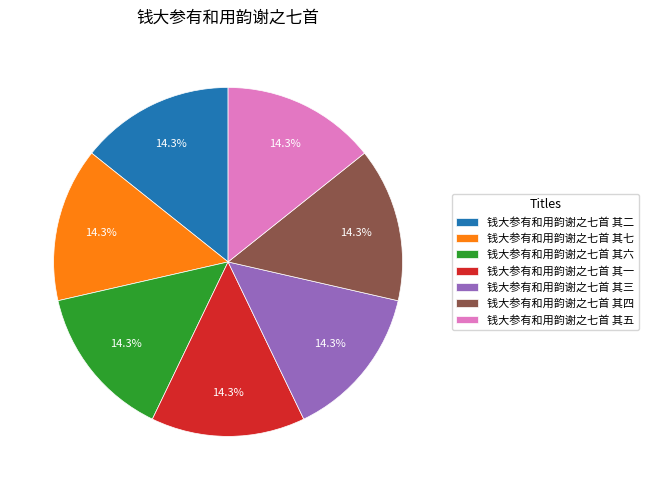

True or false: 钱大参有和用韵谢之七首 其七 accounts for 14% of the total.

True